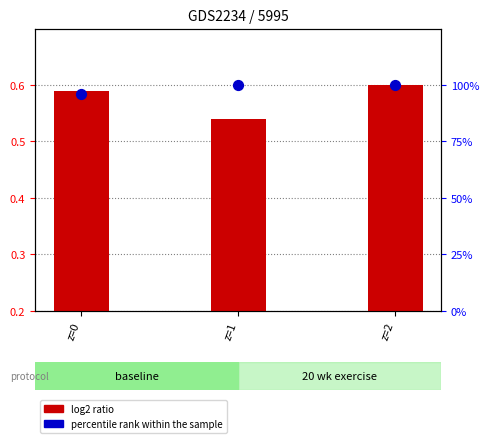

What are all the series names shown in the legend?

log2 ratio, percentile rank within the sample